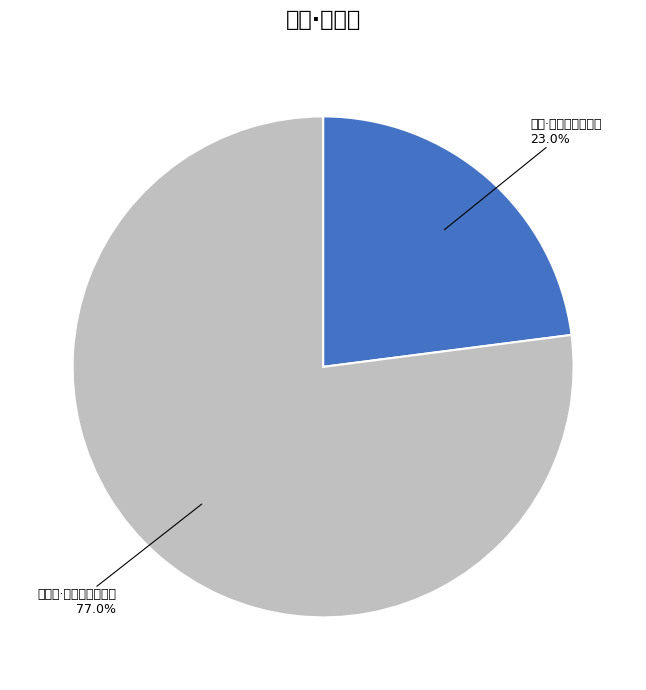

What is the majority slice?

披云亭·秦关百二山河固